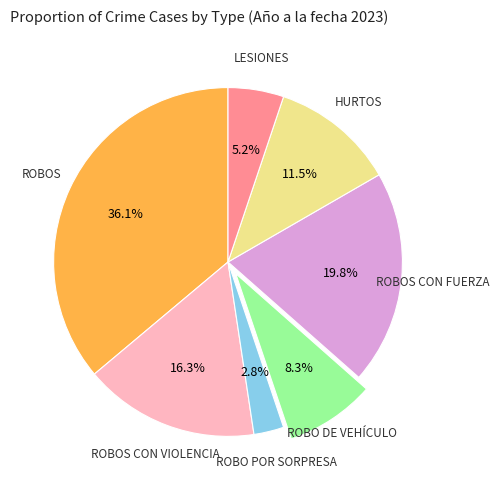

Is there a majority slice in this chart?

No